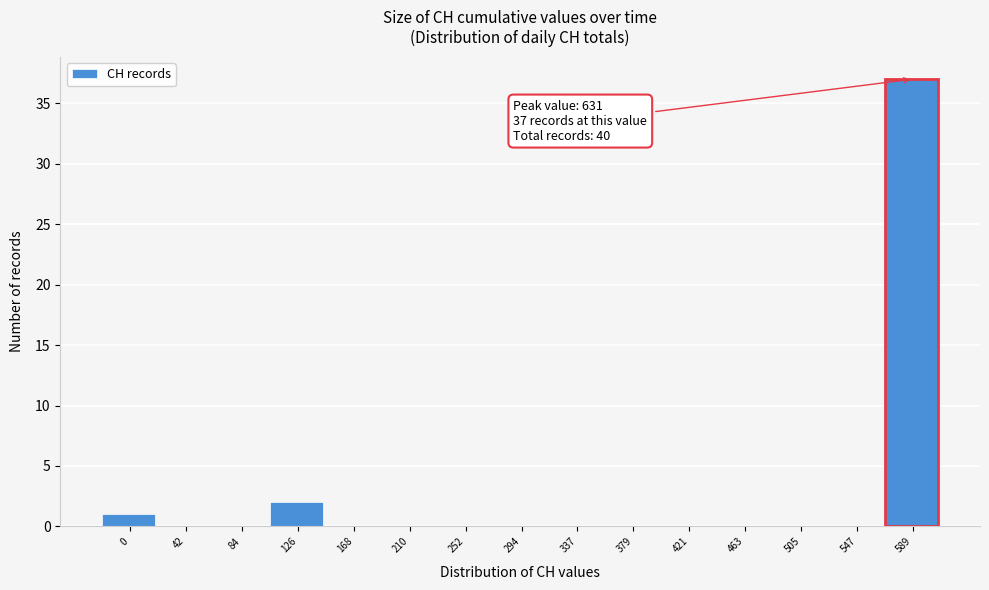

Reading right to left, extract all data points from this chart.

547=0	505=0	463=0	421=0	379=0	337=0	294=0	252=0	210=0	168=0	126=2	84=0	42=0	0=1